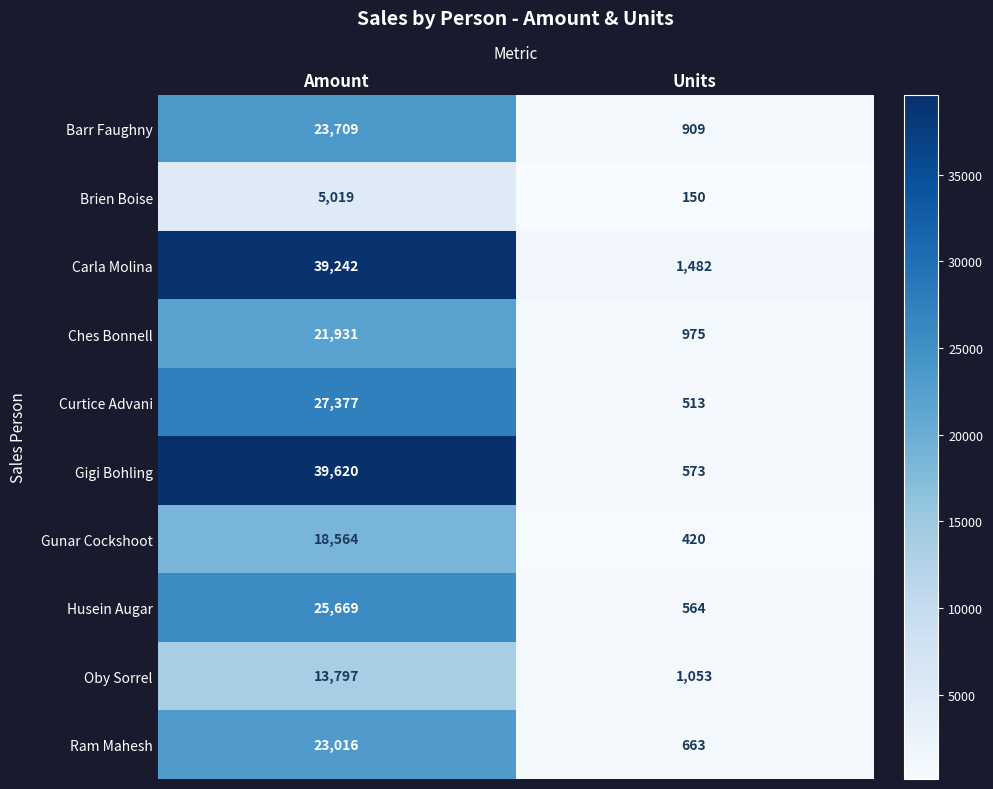

At which label is Brien Boise closest to 2584?

Units